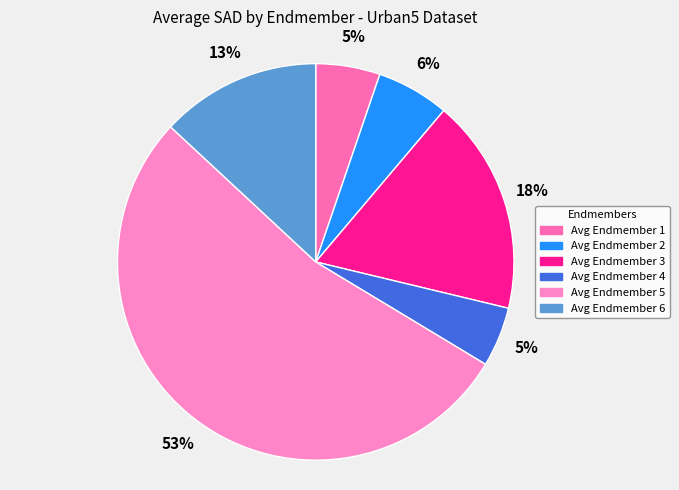

Is there a majority slice in this chart?

Yes